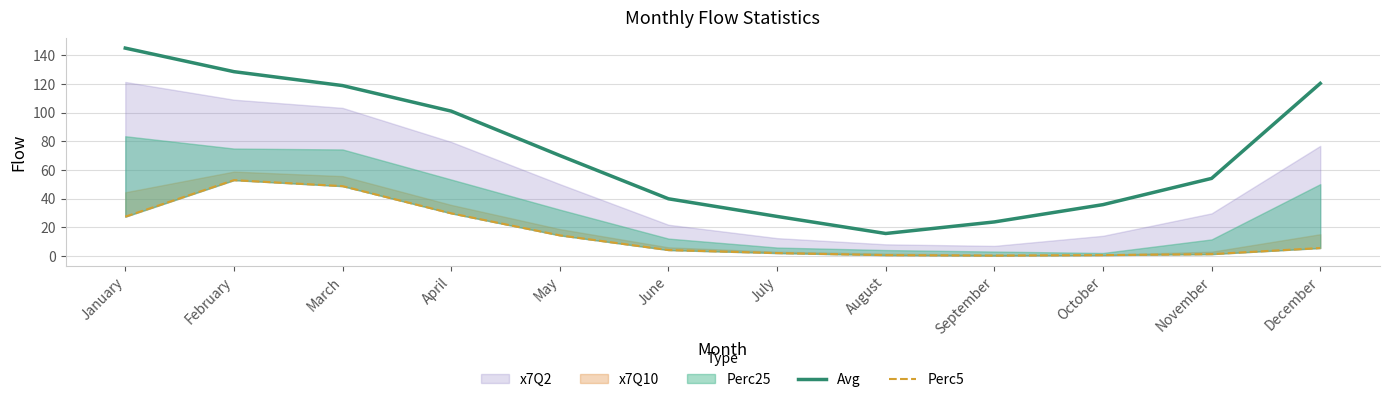

What is the average value of the Avg series?

73.5